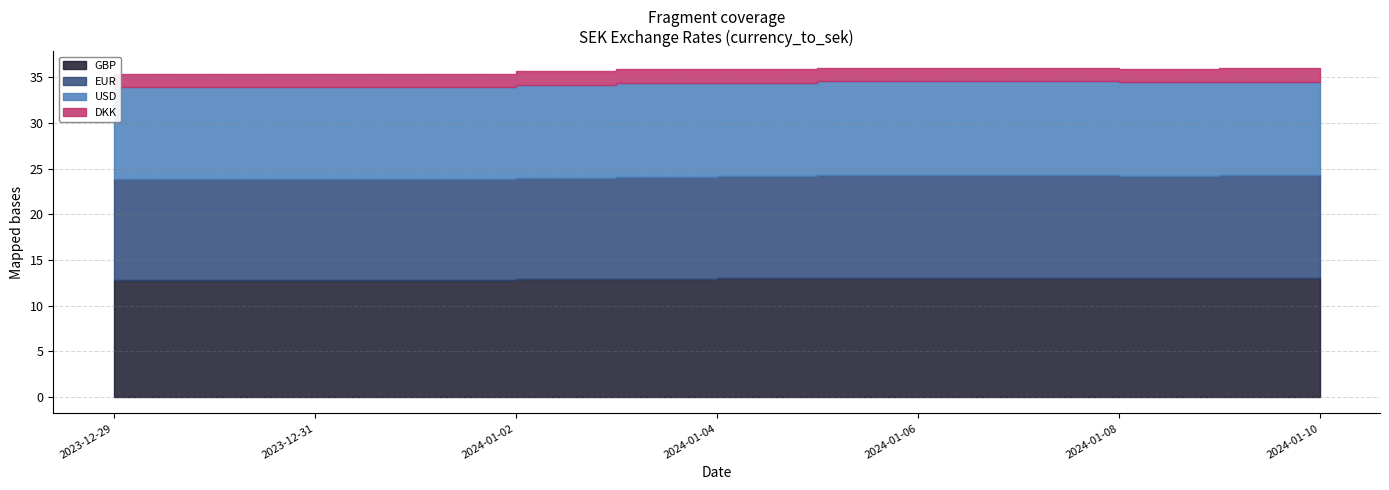

What are all the series names shown in the legend?

GBP, EUR, USD, DKK